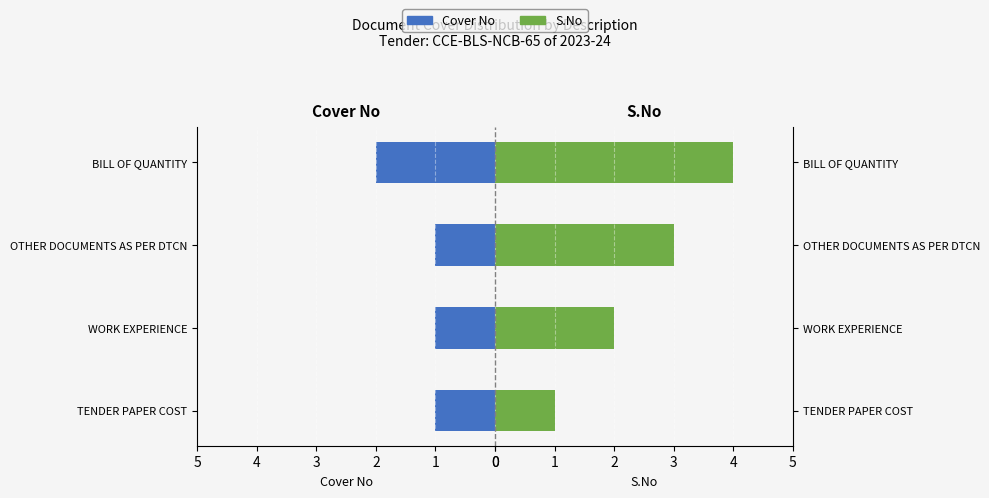

What is the sum of all Cover No values?

5